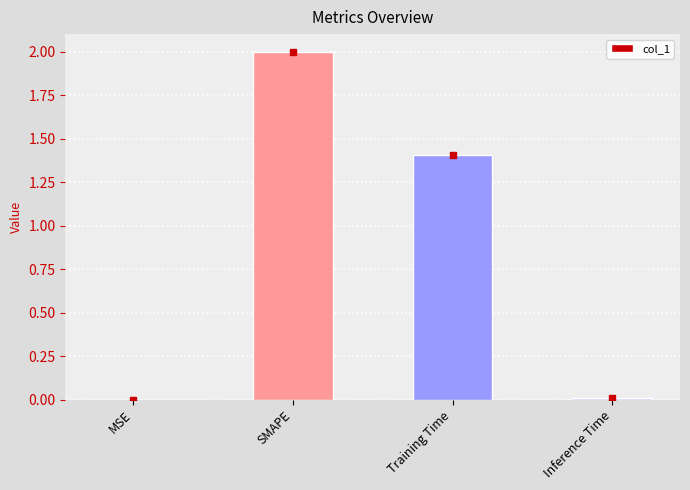

Which has a higher value, SMAPE or MSE?

SMAPE